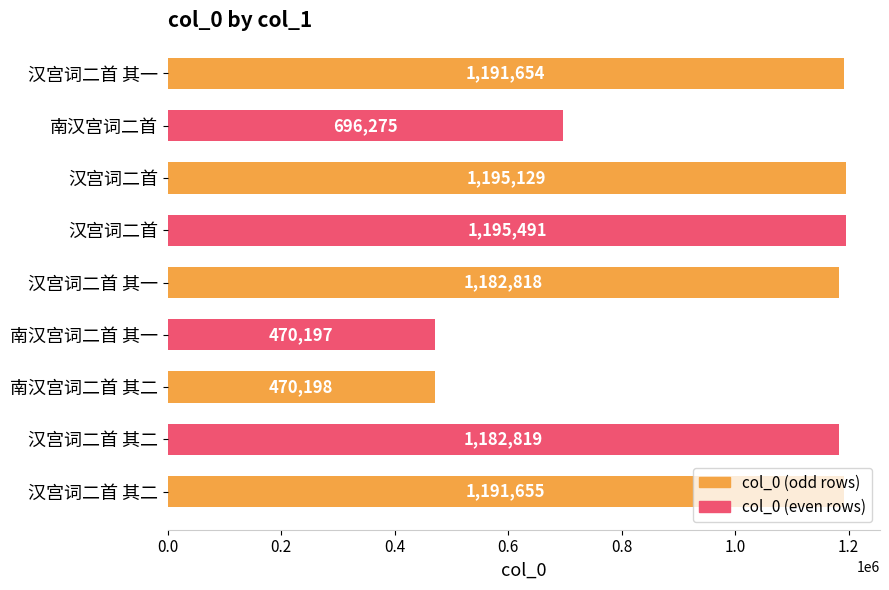

Does the chart contain any negative values?

No